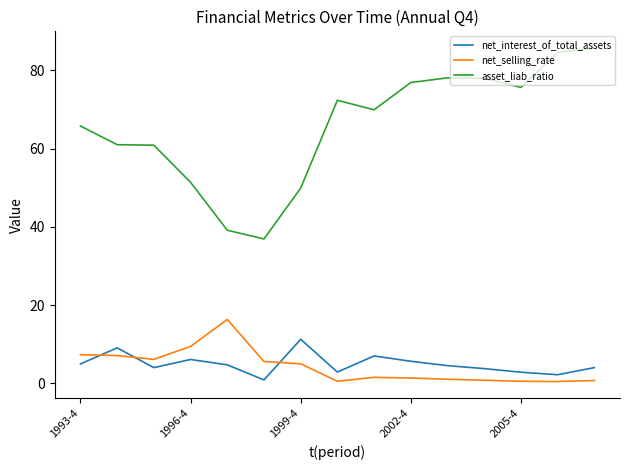

What is the sum of all asset_liab_ratio values?

986.1